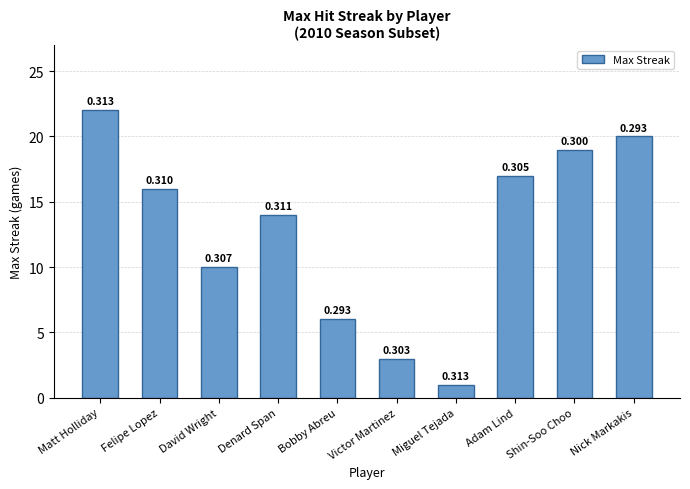

What is the sum of the values at Denard Span and Miguel Tejada?

15